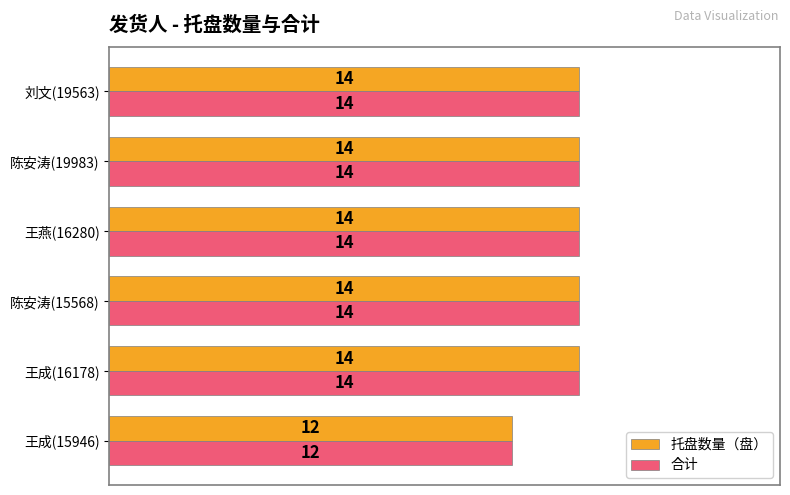

What is the highest value of the 合计 series?

14